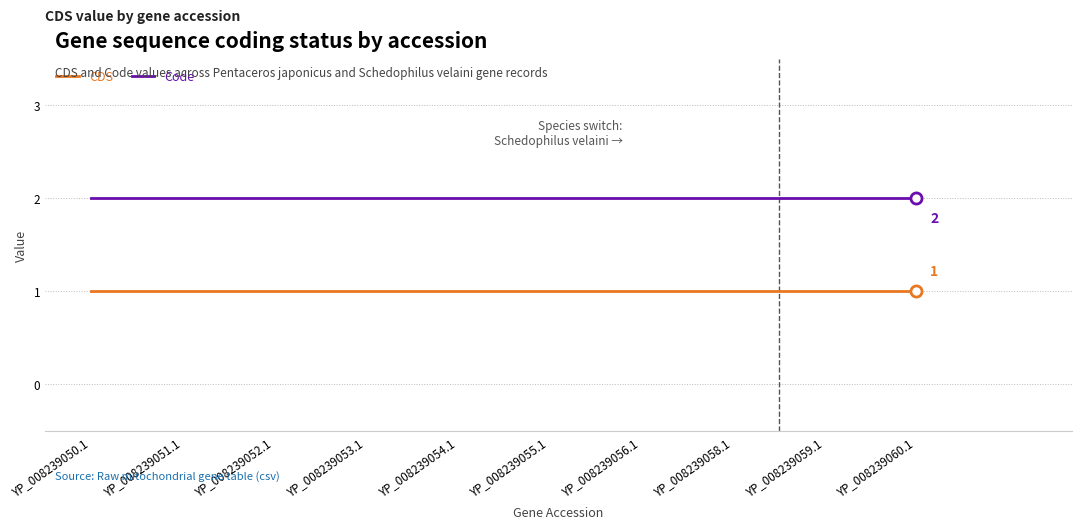

What are all the series names shown in the legend?

CDS, Code